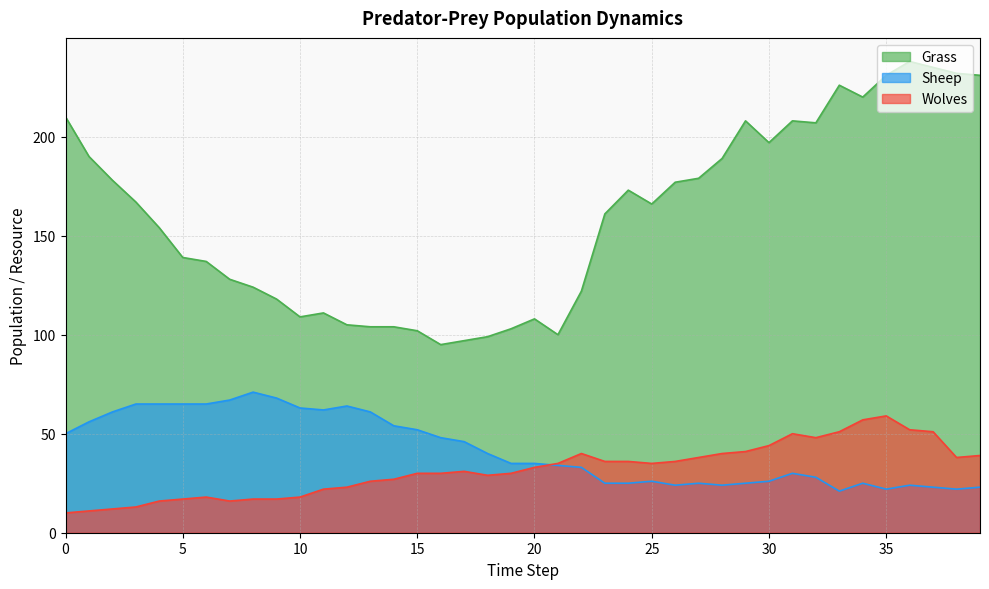

At which category is the sum across all series the highest?

36